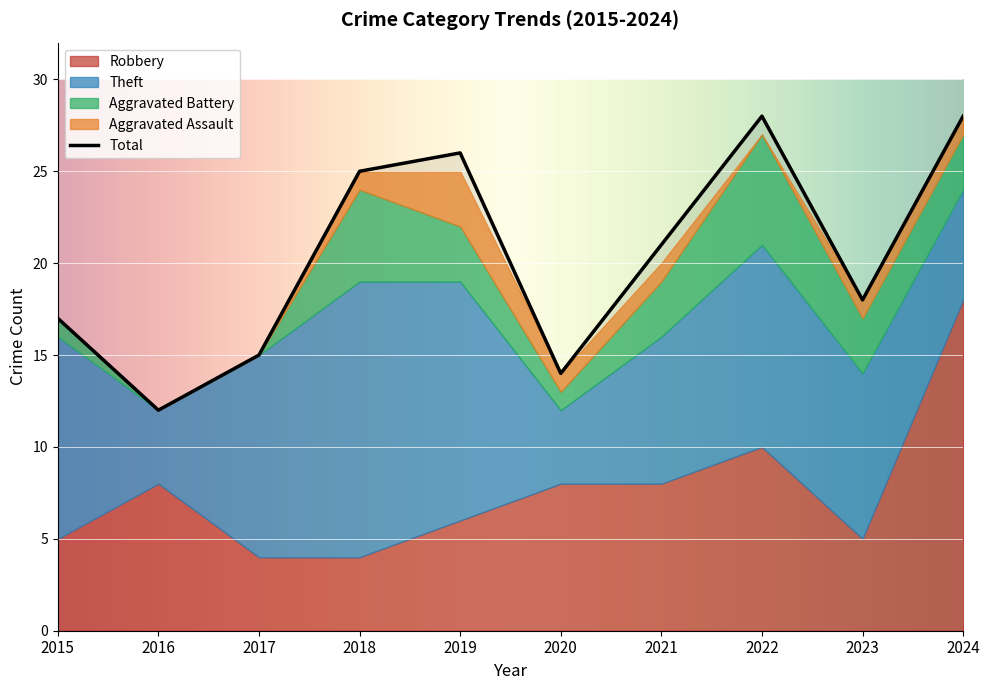

In Total, how many points are lower than both neighbors (excluding endpoints)?

3